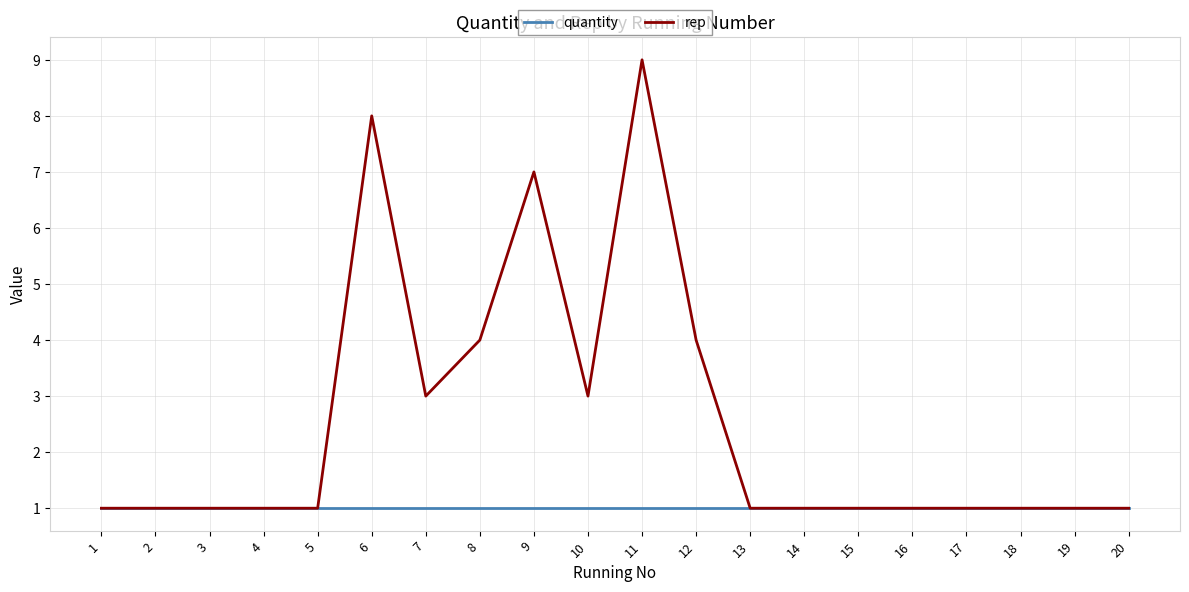

Reading left to right, what are all the values shown in this chart?

quantity: 1=1	2=1	3=1	4=1	5=1	6=1	7=1	8=1	9=1	10=1	11=1	12=1	13=1	14=1	15=1	16=1	17=1	18=1	19=1	20=1
rep: 1=1	2=1	3=1	4=1	5=1	6=8	7=3	8=4	9=7	10=3	11=9	12=4	13=1	14=1	15=1	16=1	17=1	18=1	19=1	20=1